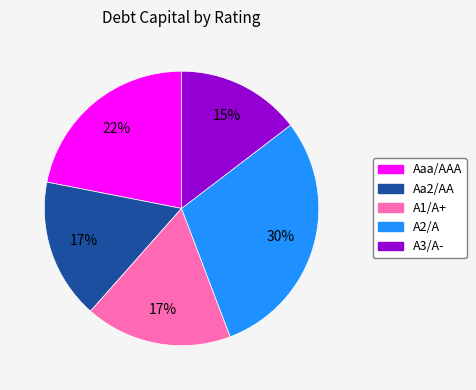

Is the sum of A1/A+ and Aaa/AAA greater than half?

No